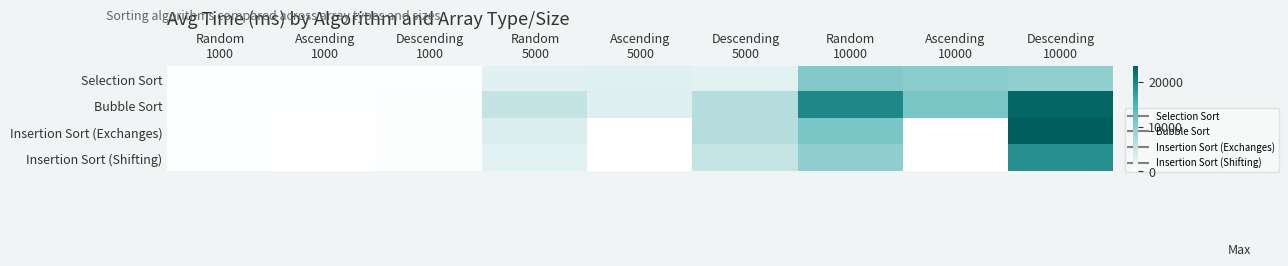

What is the total value across all series at Random
5000?

13854.4